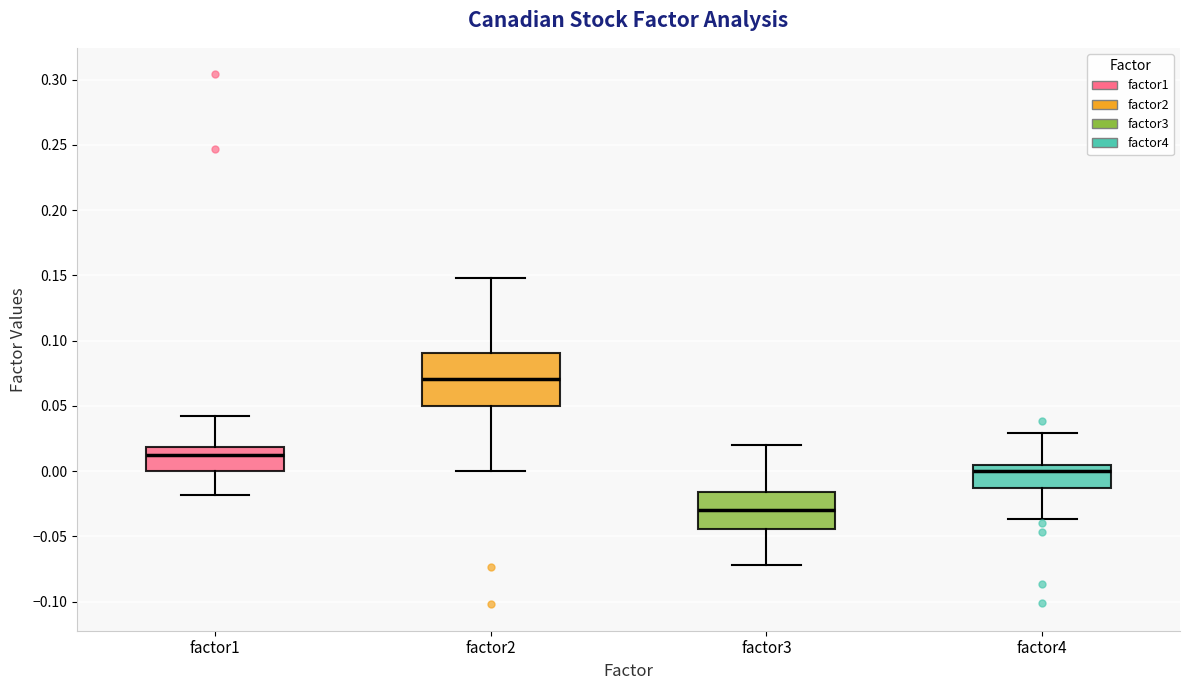

Where does the lower whisker of the box for factor4 end on the y-axis? The values are not printed on the chart, so give them approximately, as read against the axis.

-0.035